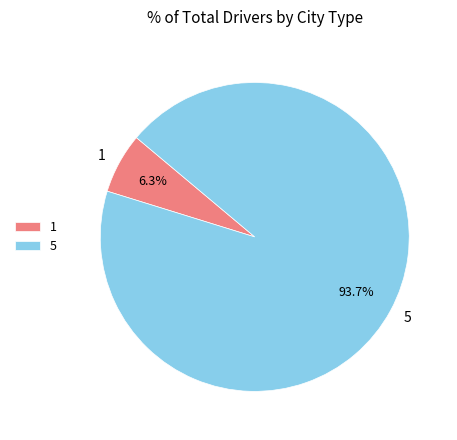

Is there a majority slice in this chart?

Yes